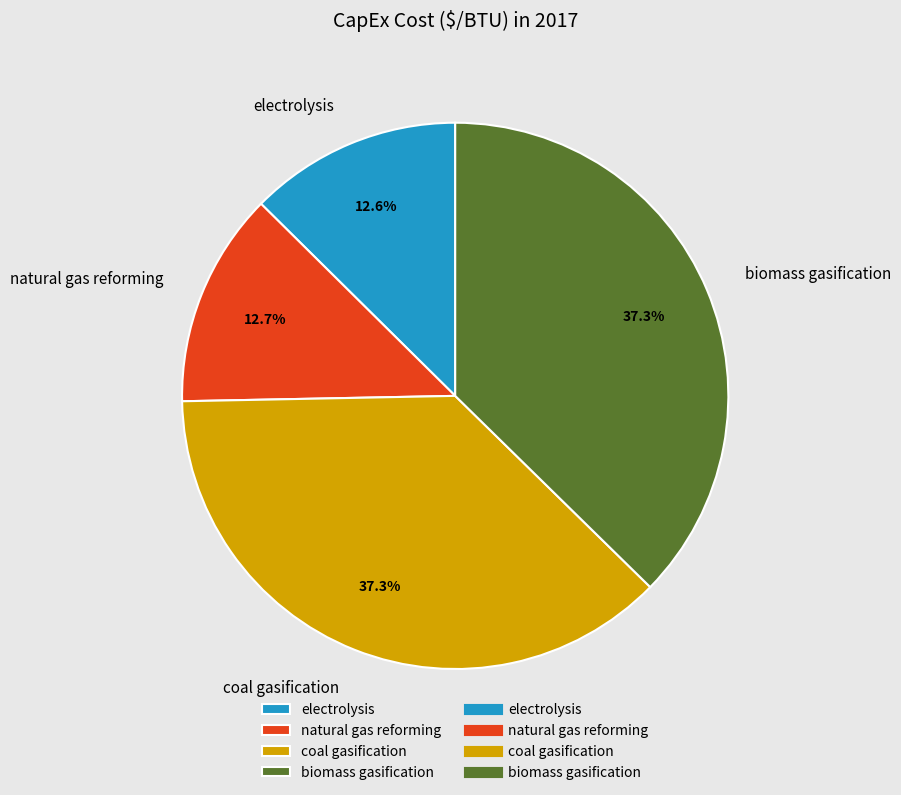

What percentage is the biomass gasification slice, to the nearest percent?

37%